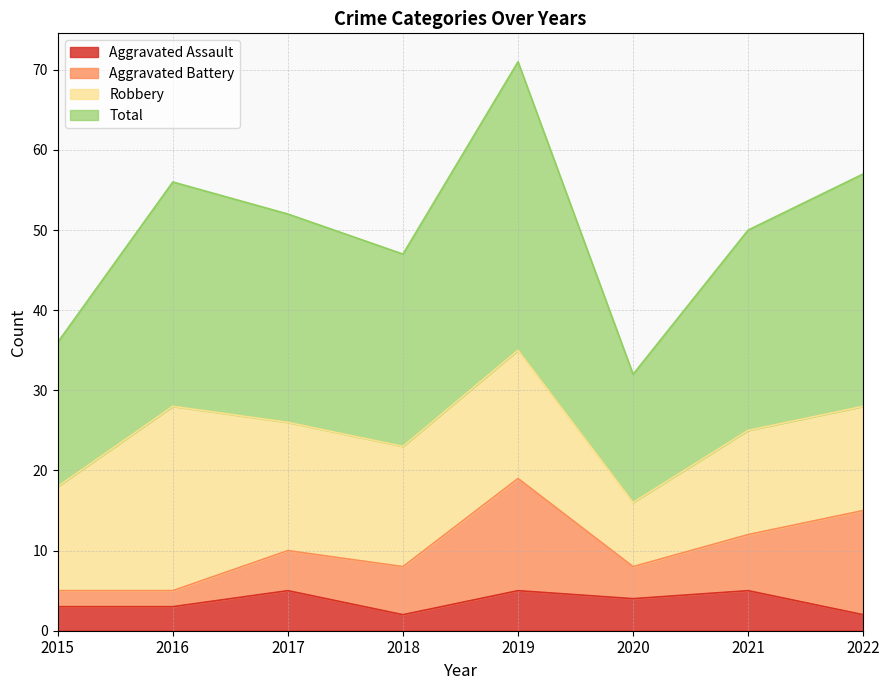

True or false: Total has more than 1 interior local peaks.

True